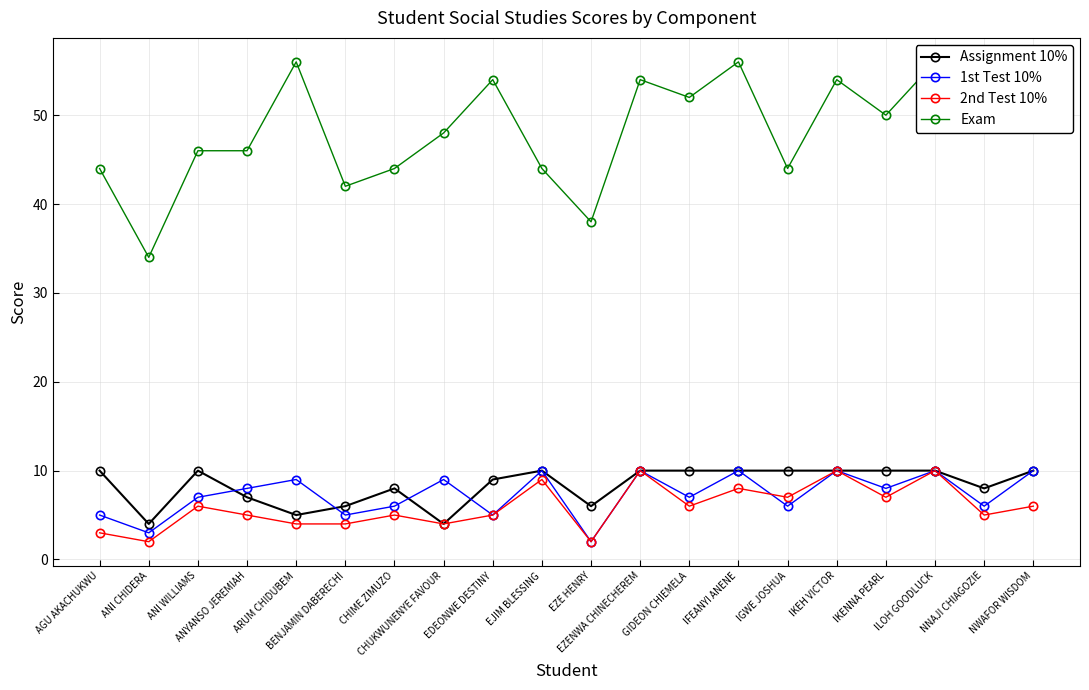

What is the minimum value for 1st Test 10%?

2